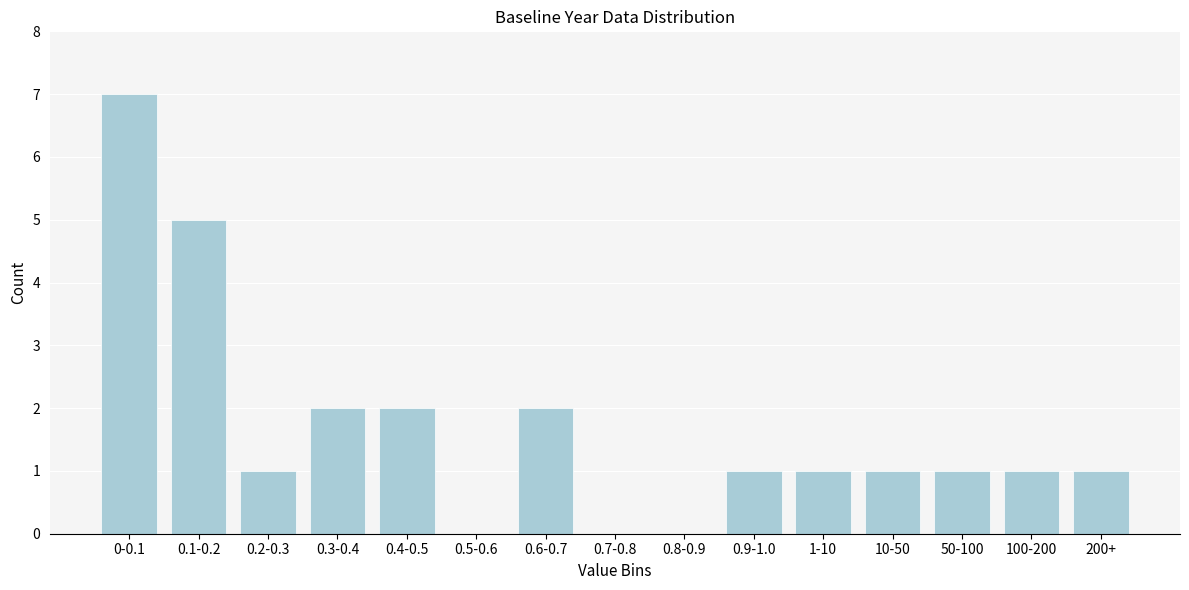

Reading left to right, transcribe all the data shown in this chart.

0-0.1=7	0.1-0.2=5	0.2-0.3=1	0.3-0.4=2	0.4-0.5=2	0.5-0.6=0	0.6-0.7=2	0.7-0.8=0	0.8-0.9=0	0.9-1.0=1	1-10=1	10-50=1	50-100=1	100-200=1	200+=1